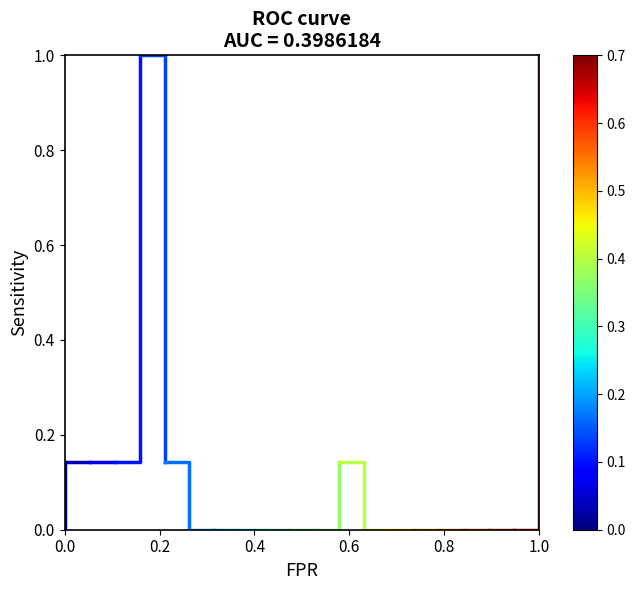

What value does the data have at 0.0?

0.1